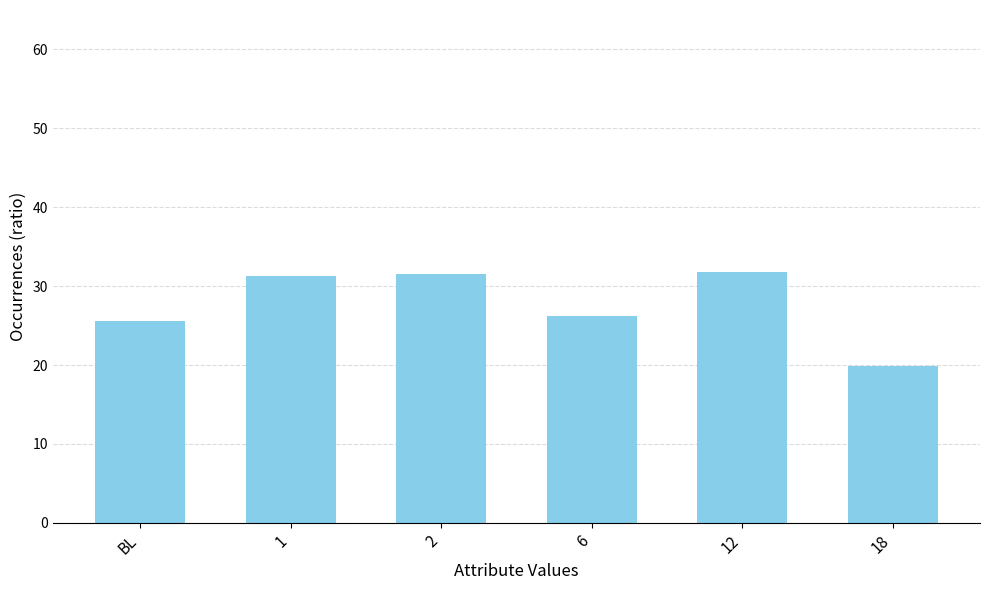

What is the greatest value displayed?

31.8